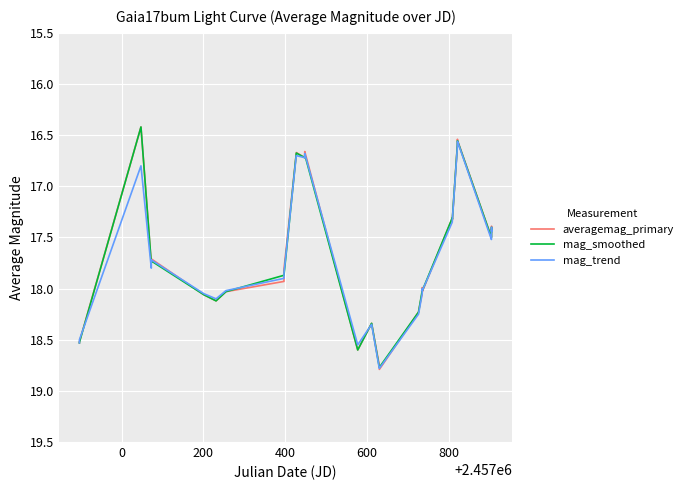

How many lines are shown in the chart?

3